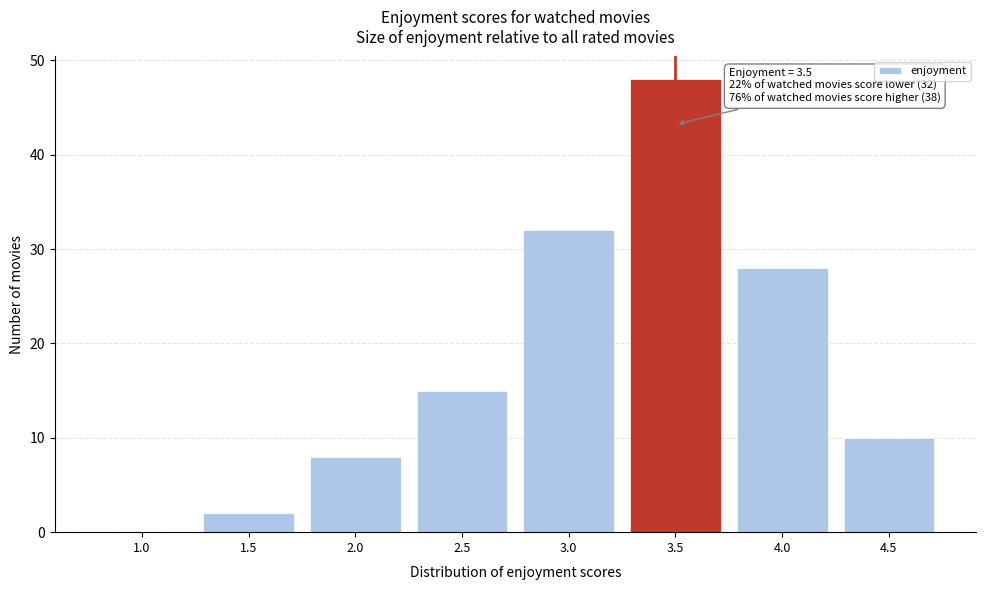

Reading right to left, extract all data points from this chart.

4.5=10	4.0=28	3.5=48	3.0=32	2.5=15	2.0=8	1.5=2	1.0=0